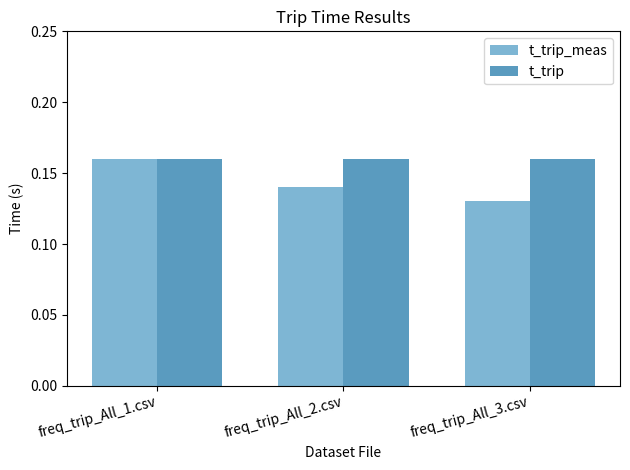

What is the label of the 3rd bar from the left?

freq_trip_All_3.csv